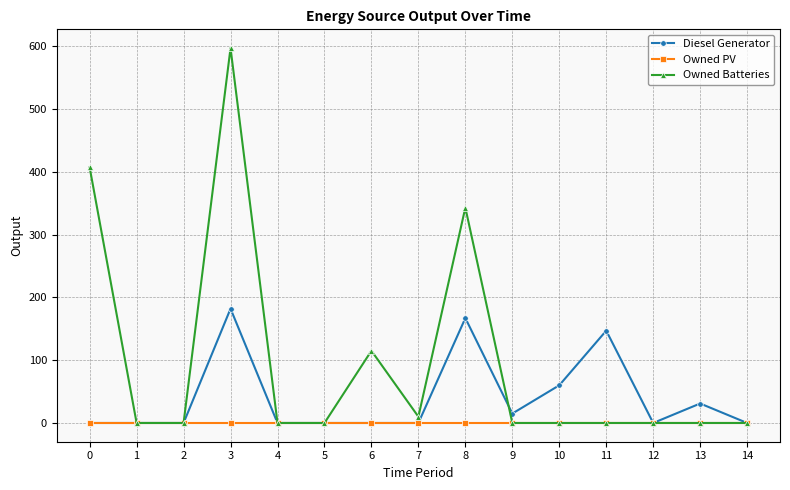

What is the maximum value for Diesel Generator?

182.0